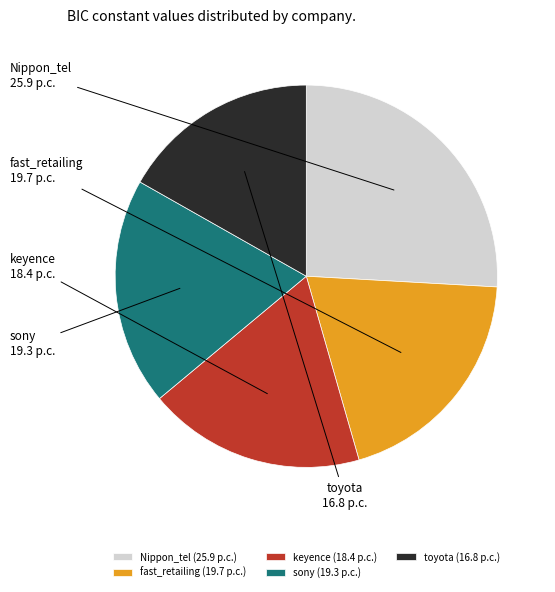

What is the smallest slice in the pie chart?

toyota